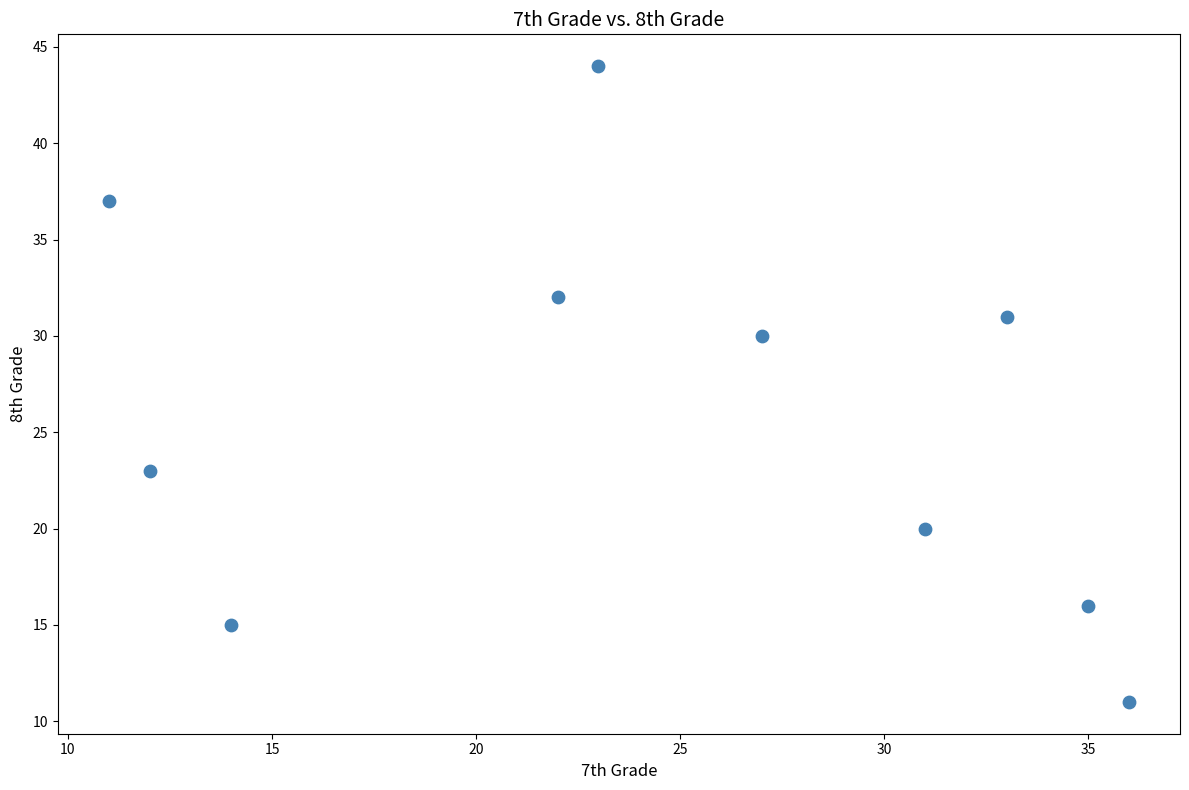

What is the average X value?

24